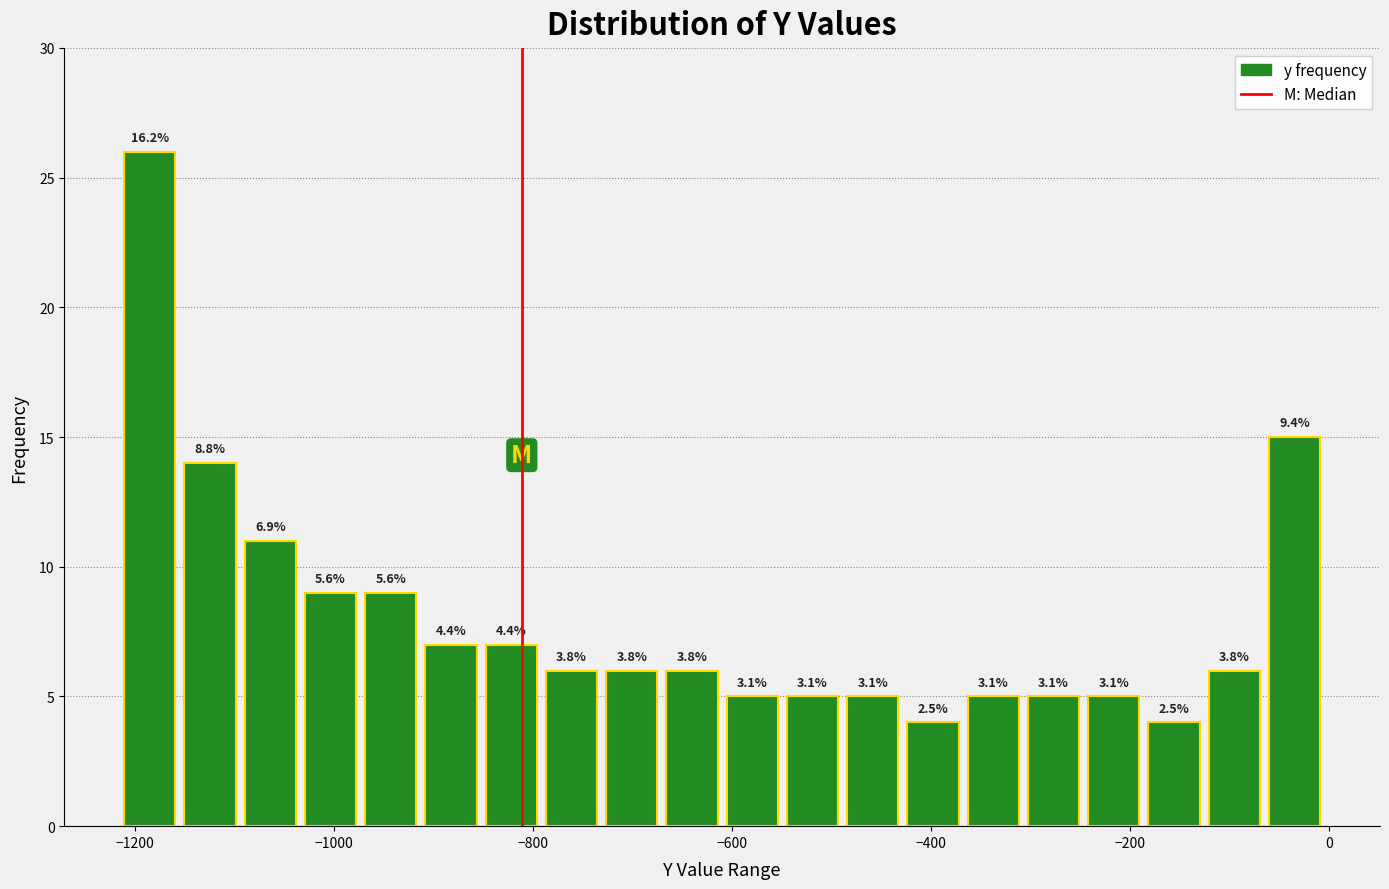

Read against the x-axis, roughly where is the centre of the tallest bar?

-1180